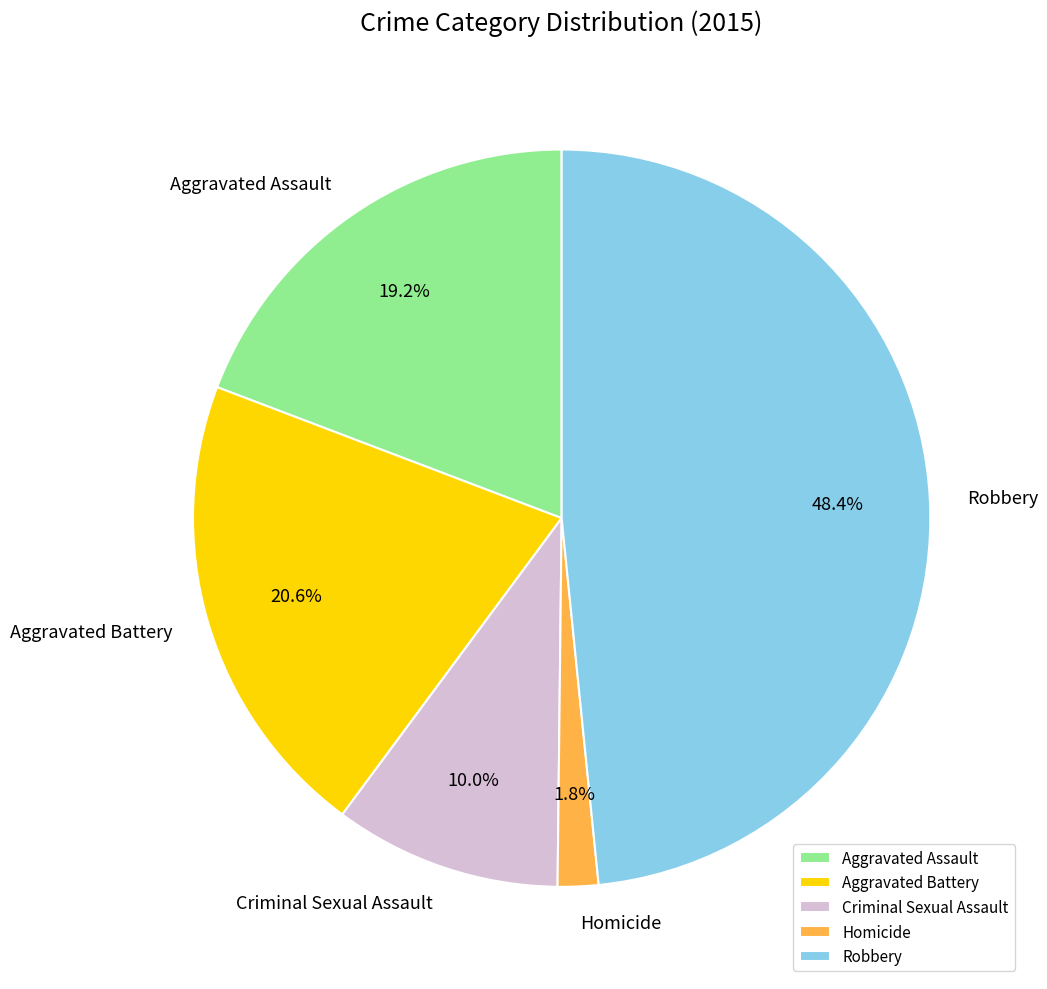

Which slice is the smallest?

Homicide